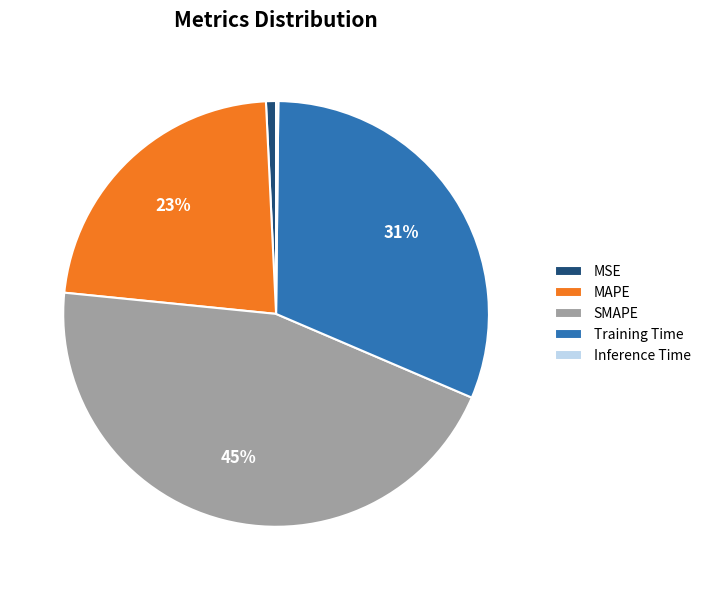

To the nearest percent, what is the combined percentage of MSE and Training Time?

32%